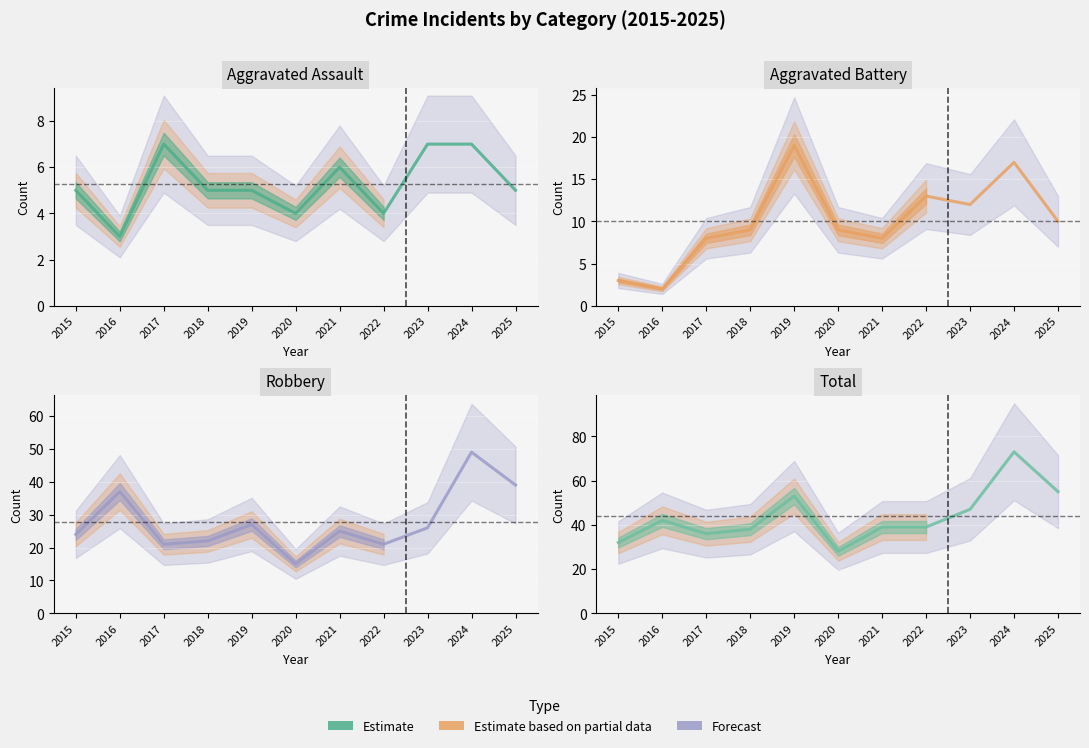

At which label does Robbery reach its peak?

2024